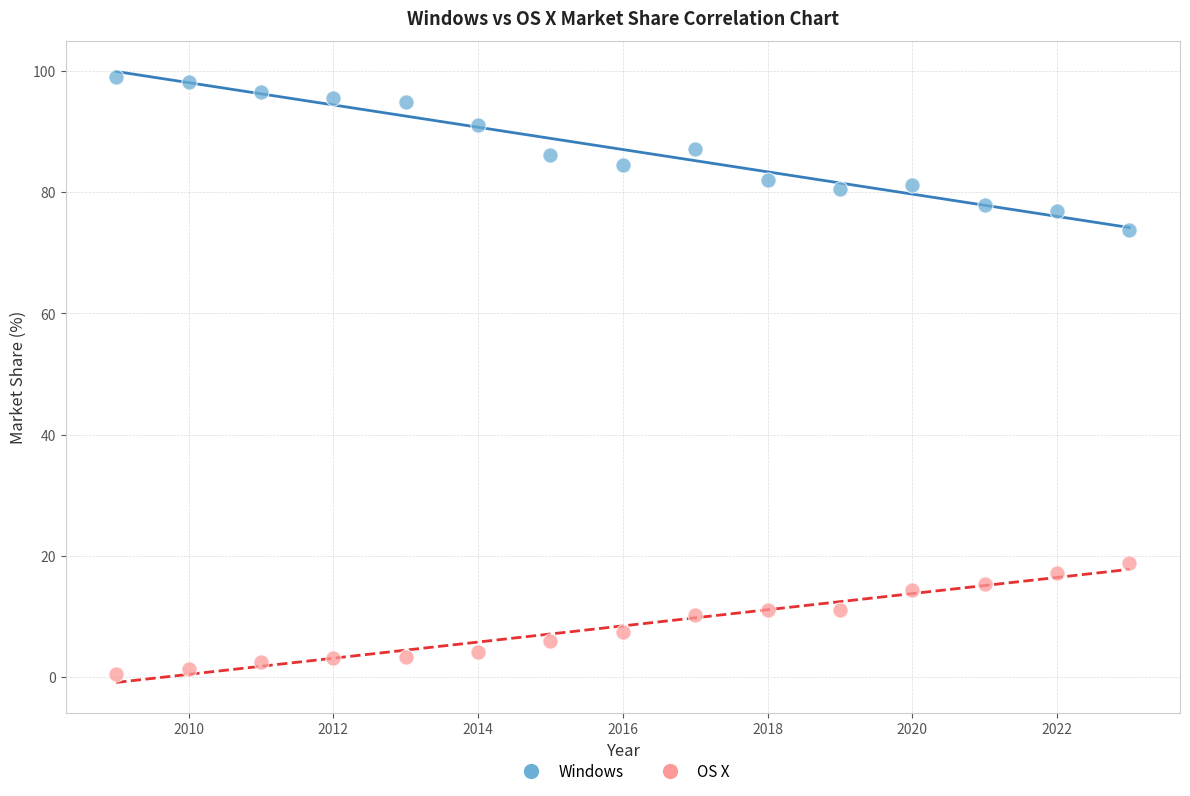

What are all the series names shown in the legend?

Windows, OS X